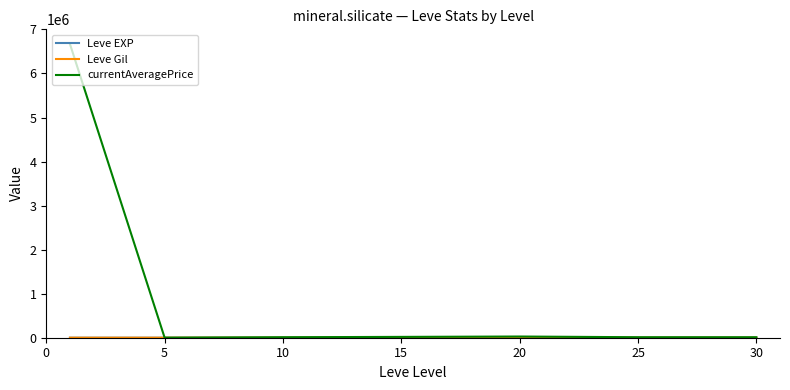

Which series has the widest spread of values?

currentAveragePrice